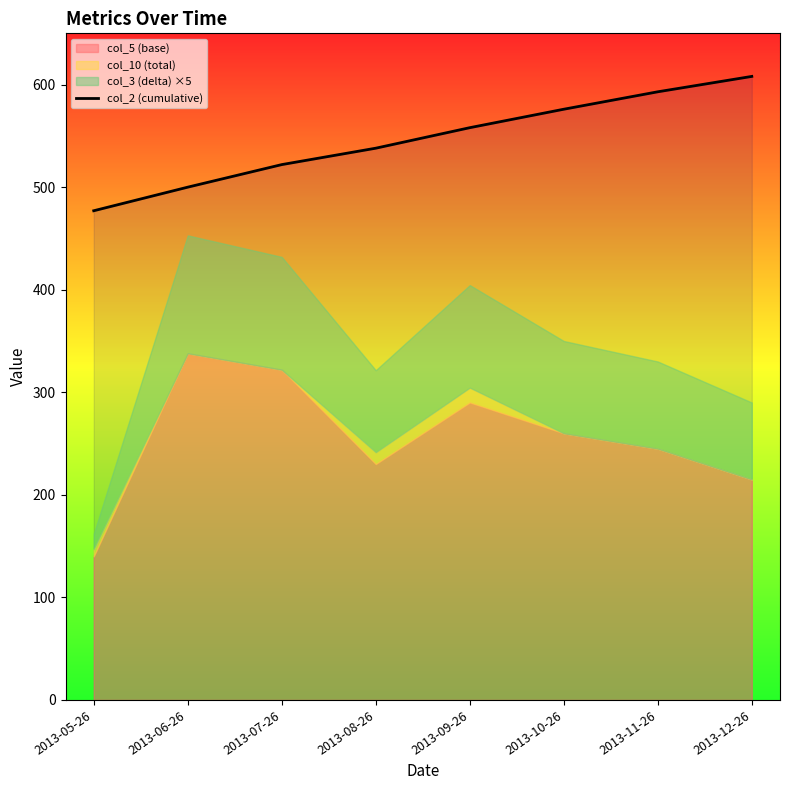

Is it true that the value at 2013-09-26 is 845?

False